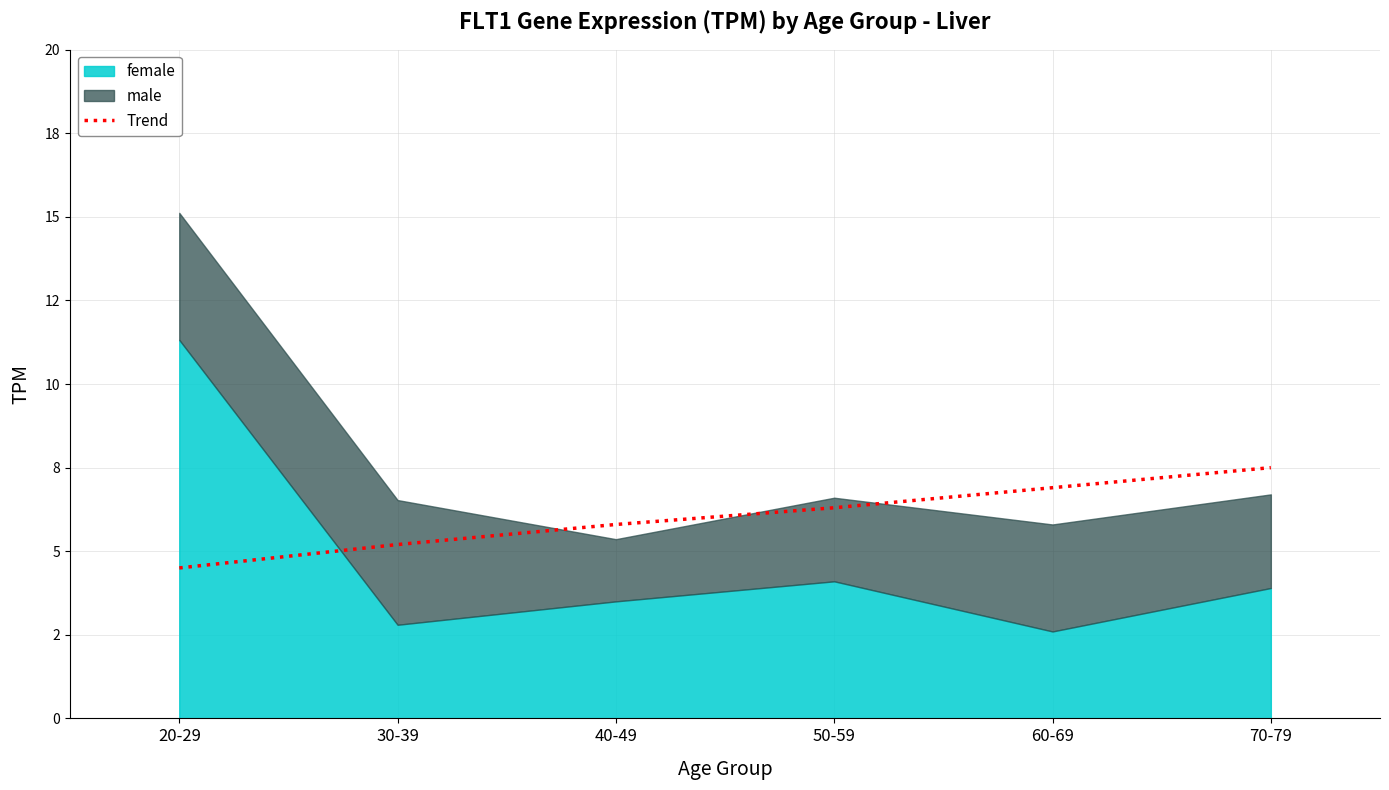

Where does the data first go above 6?

50-59